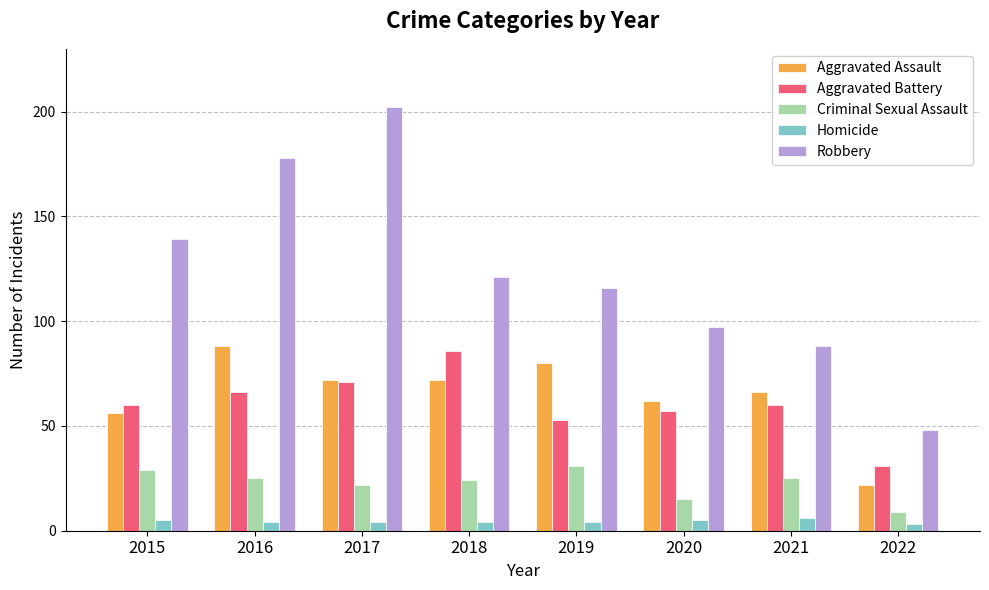

Reading left to right, list all the values displayed in this chart.

Aggravated Assault: 56	88	72	72	80	62	66	22
Aggravated Battery: 60	66	71	86	53	57	60	31
Criminal Sexual Assault: 29	25	22	24	31	15	25	9
Homicide: 5	4	4	4	4	5	6	3
Robbery: 139	178	202	121	116	97	88	48